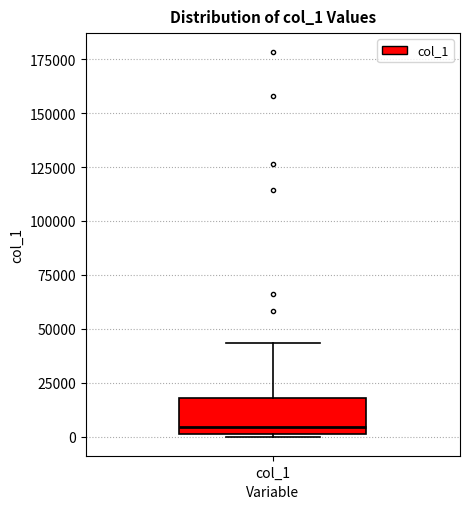

Transcribe this box plot: give where the median line is, the range the box spans, and where the two whiskers end, as read against the y-axis. The values are not printed on the chart, so give them approximately, as read against the axis.

median 5000, box 0 to 20000, whiskers 0 to 45000